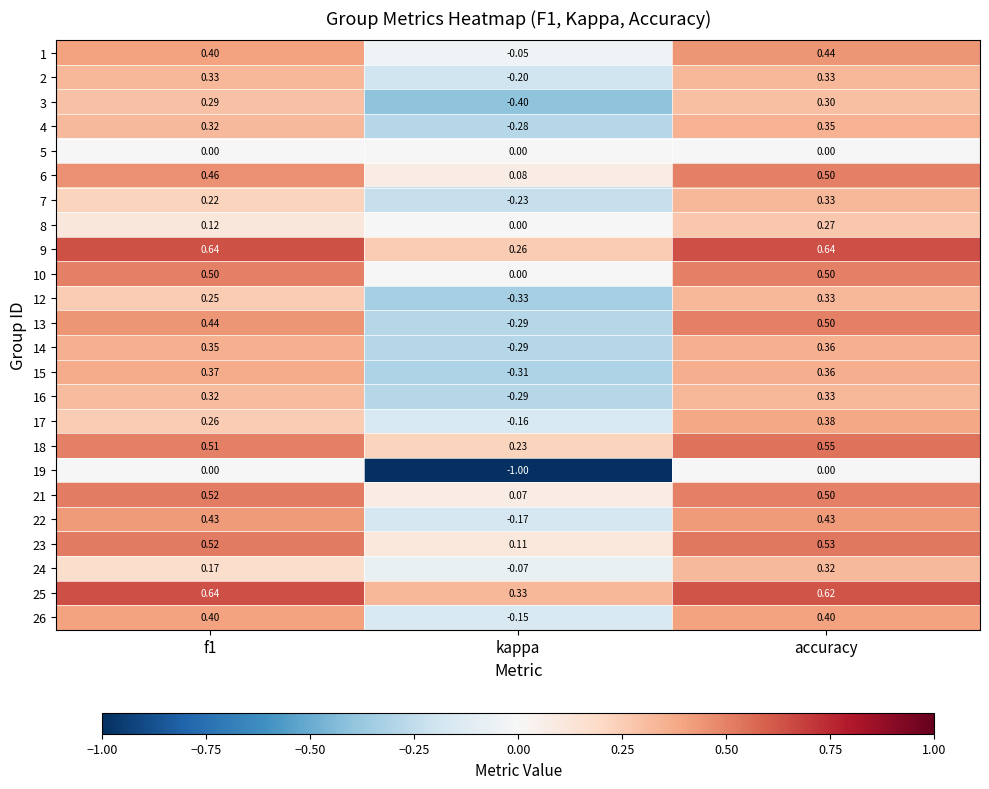

Where is 25 nearest to the value 0?

kappa